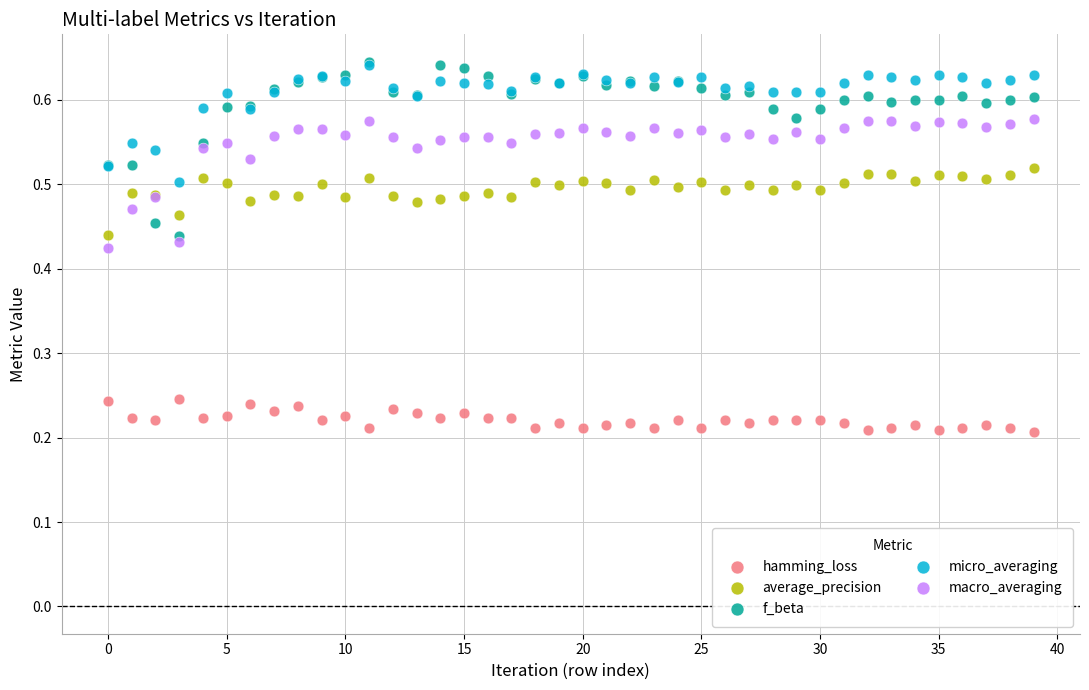

What are all the series names shown in the legend?

hamming_loss, average_precision, f_beta, micro_averaging, macro_averaging